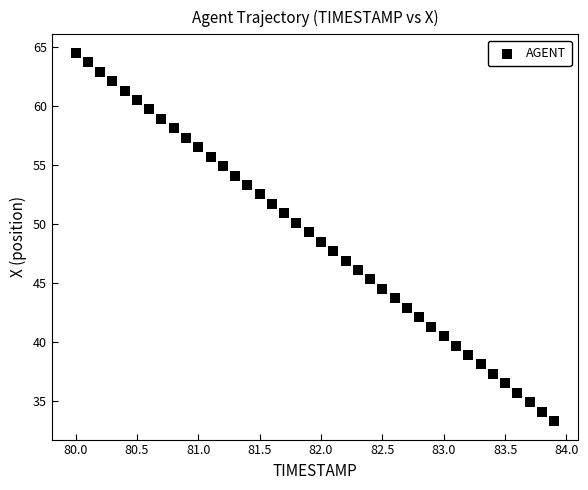

What is the range of X values (max minus min)?

3.9